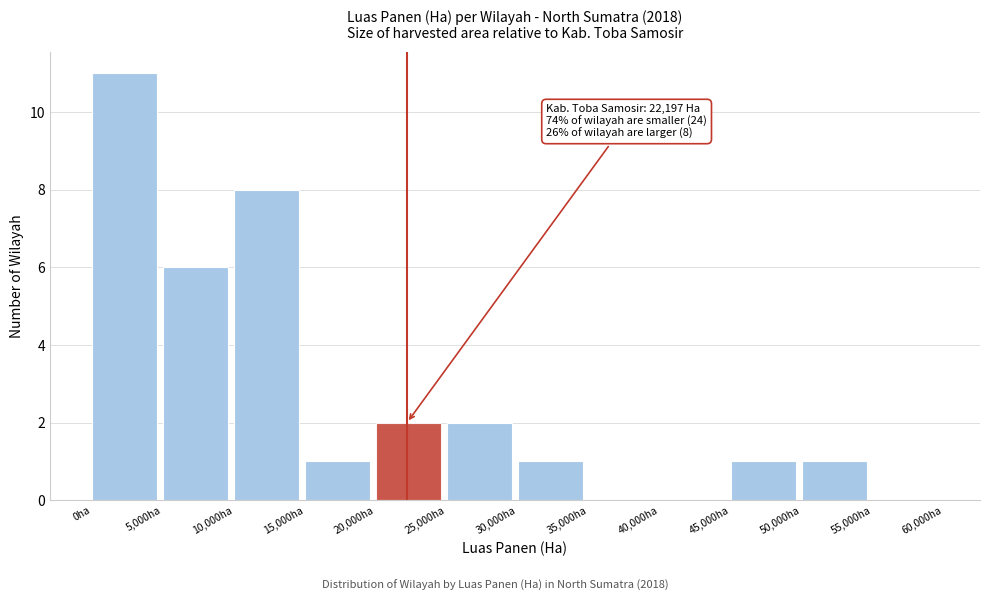

Over which range of the x-axis is the bar tallest?

0 to 5000